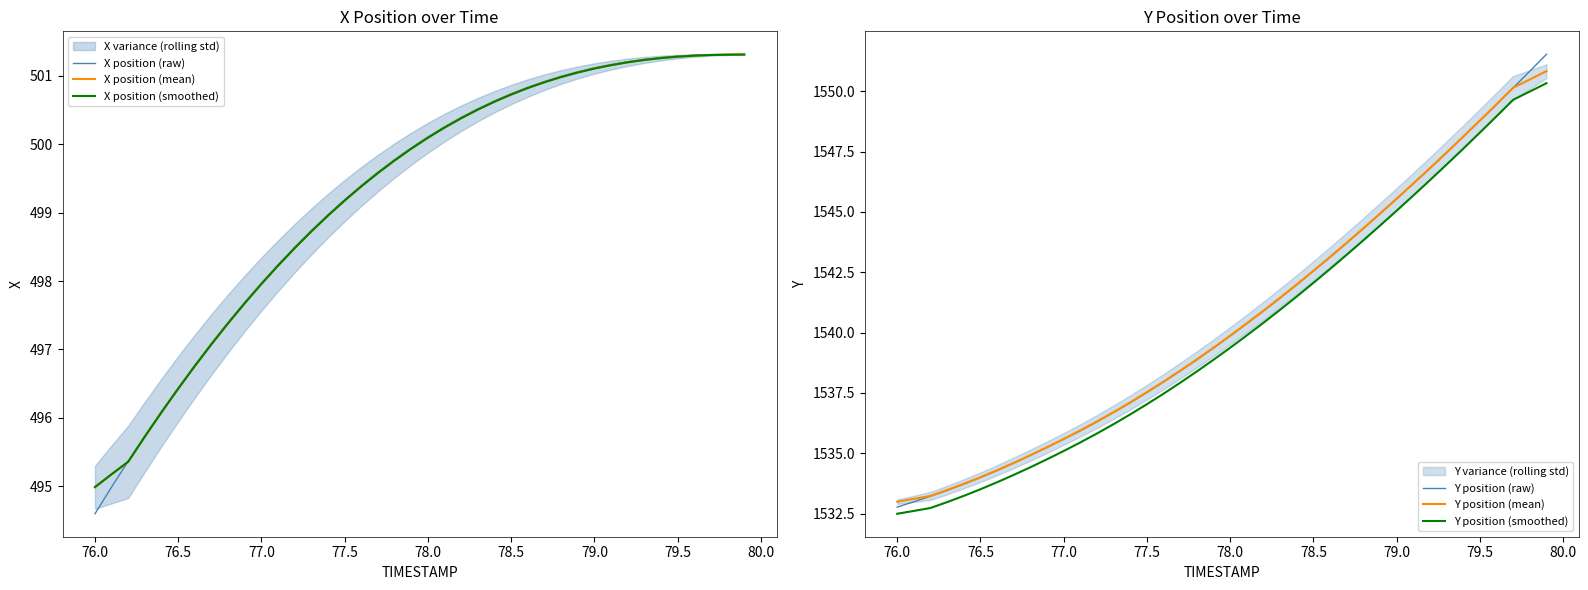

At which label does X position (raw) reach its minimum?

76.0